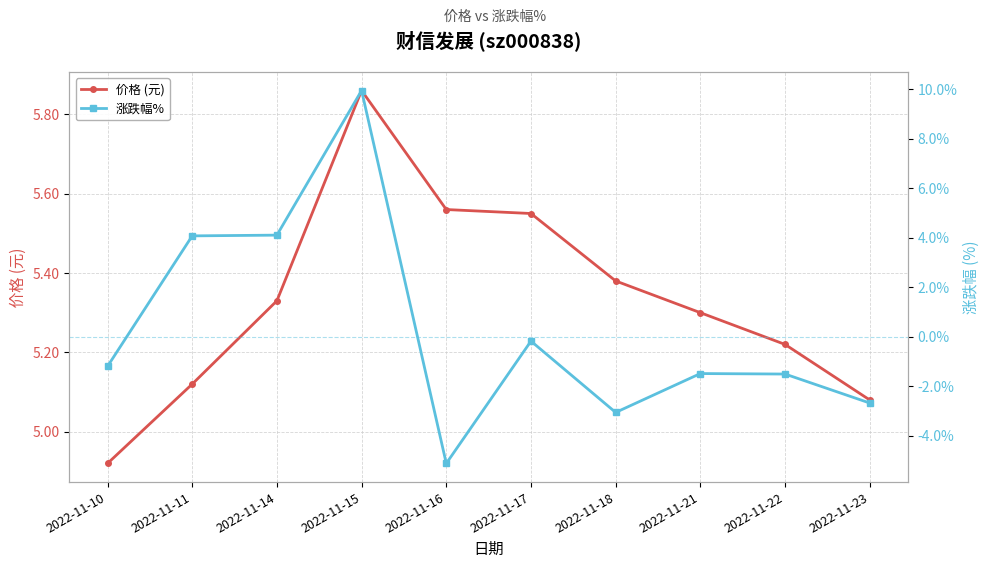

Where do 价格 (元) and 涨跌幅% first cross each other?

2022-11-14 and 2022-11-15